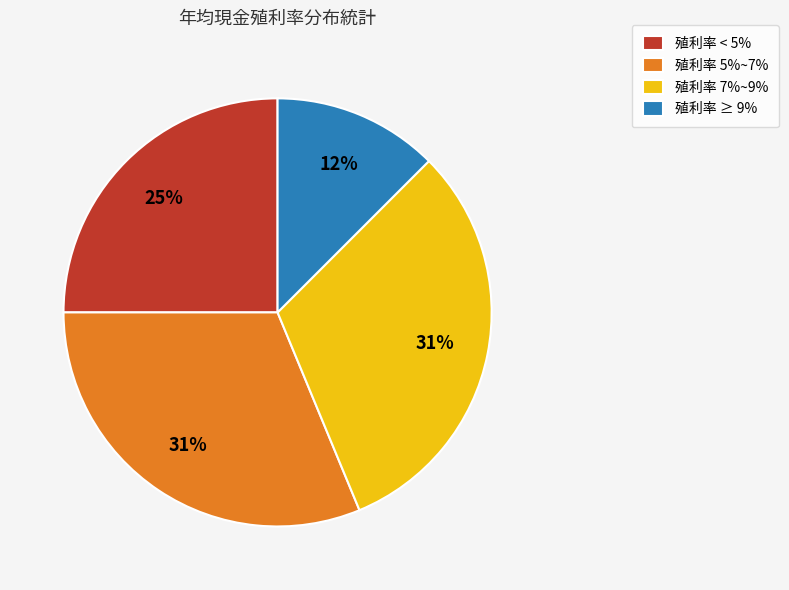

Combined, do 殖利率 < 5% and 殖利率 7%~9% account for over 50%?

Yes